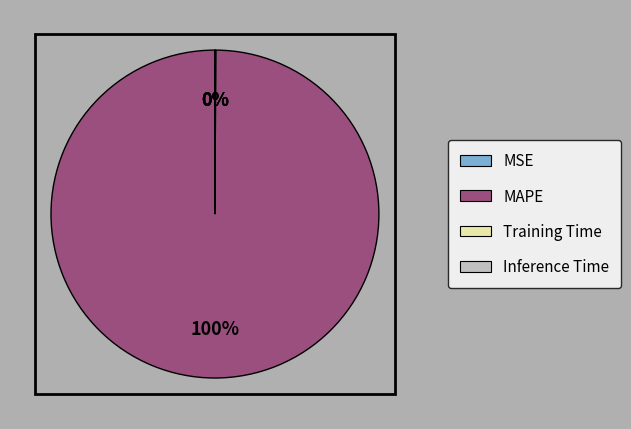

Which slice is the largest?

MAPE